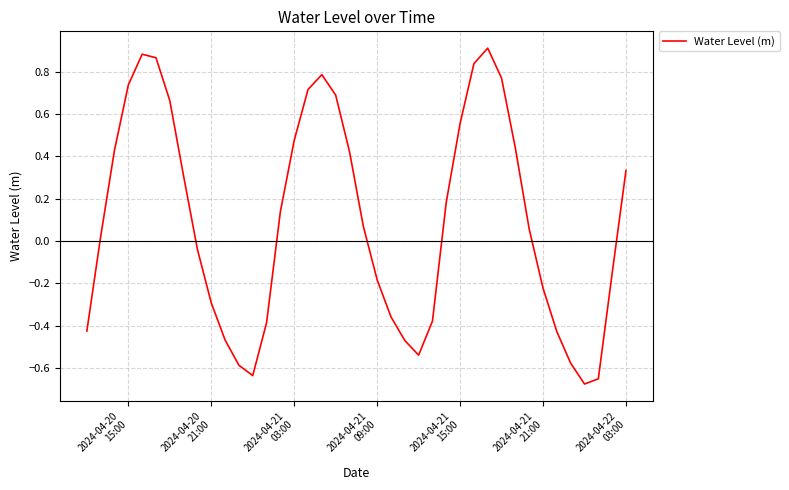

What is the difference between the maximum and minimum values?

1.6